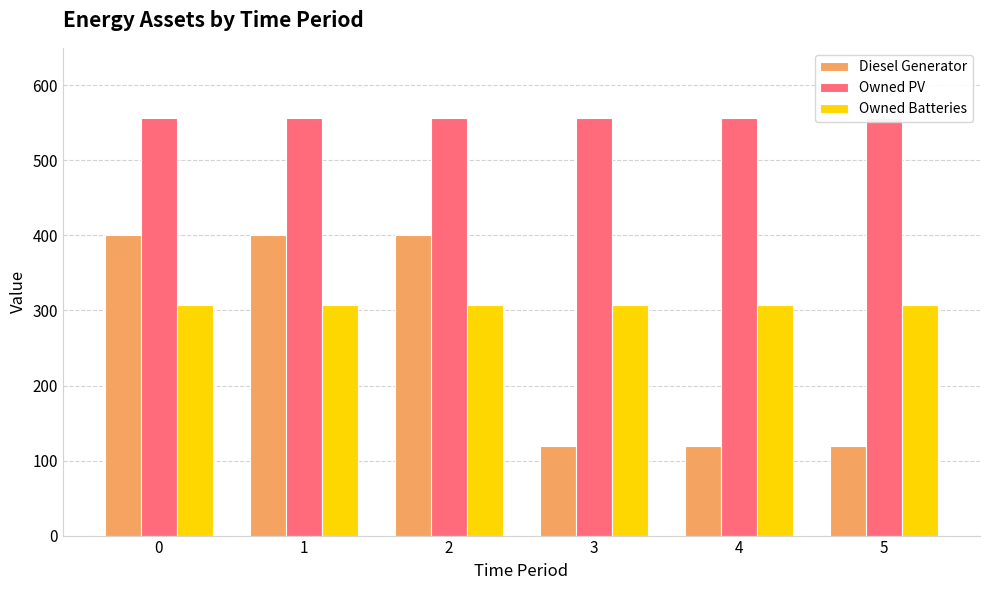

True or false: Diesel Generator has a value of 400 at 0.

True